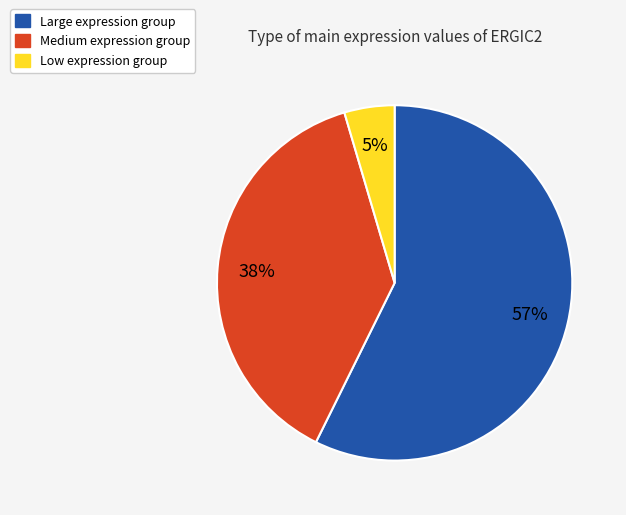

To the nearest percent, what is the average slice percentage?

33%